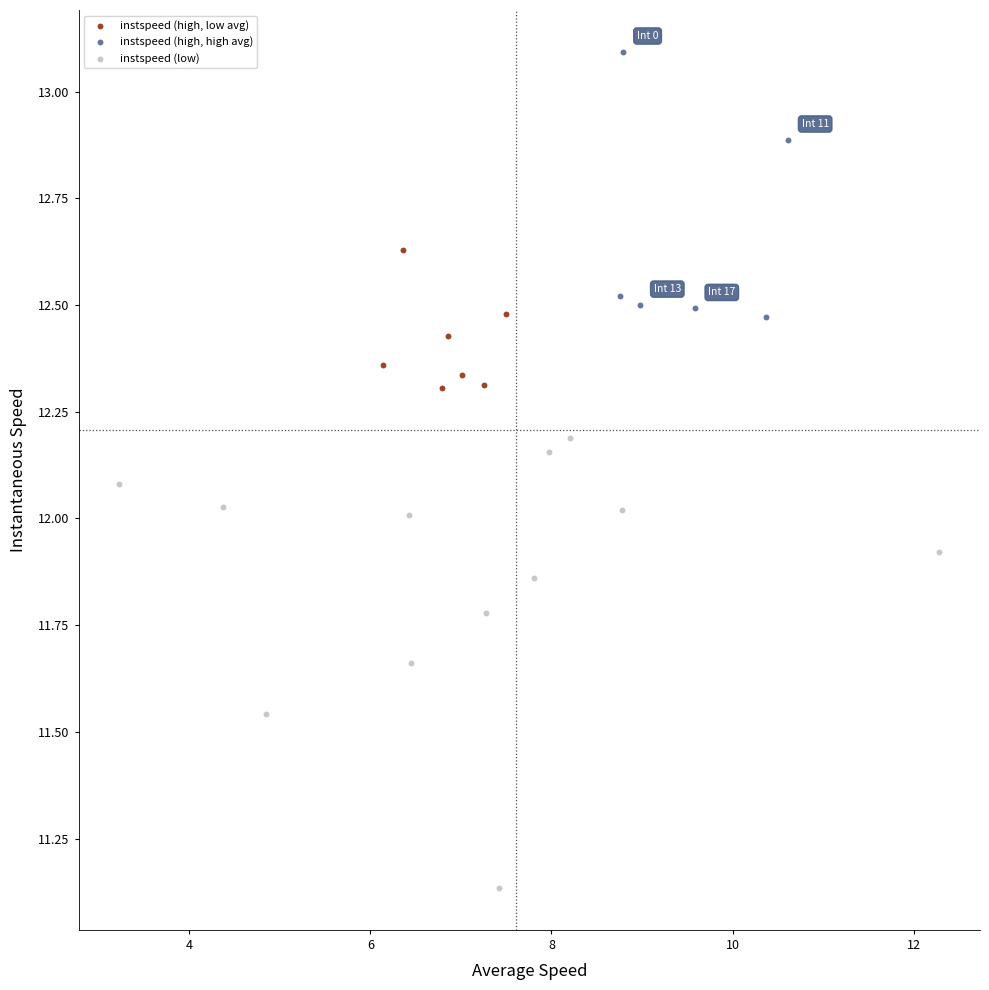

Which series reaches the maximum Y coordinate?

instspeed (high, high avg)